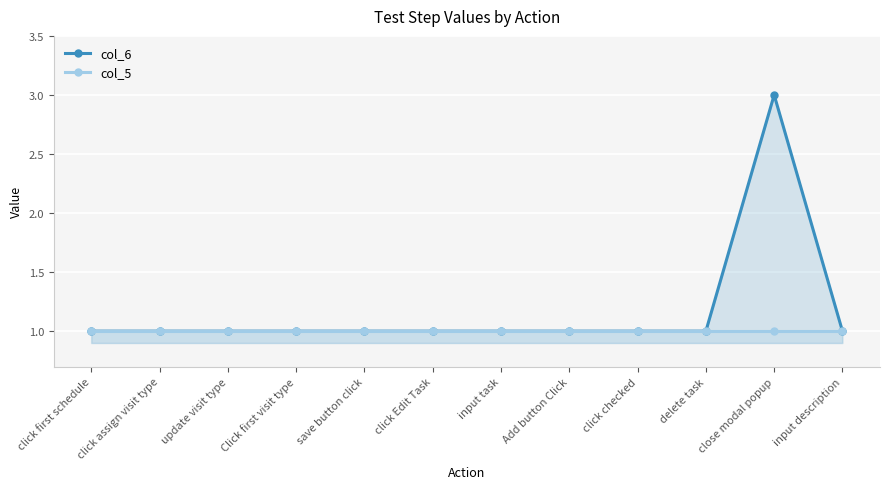

Read the col_5 value at Add button Click.

1